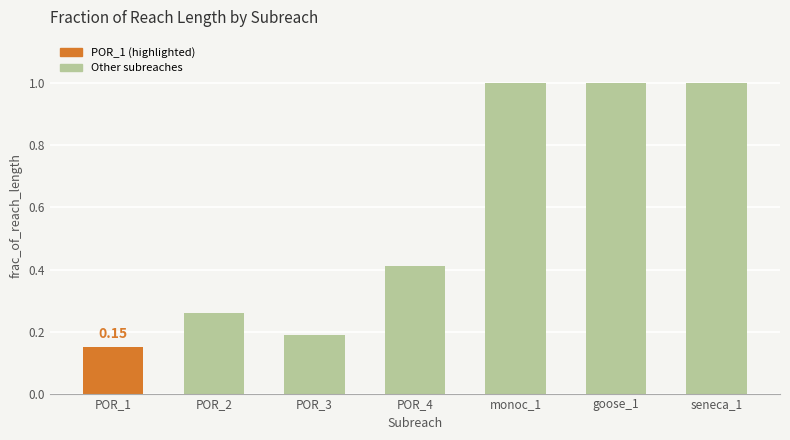

What is the average value?

0.6